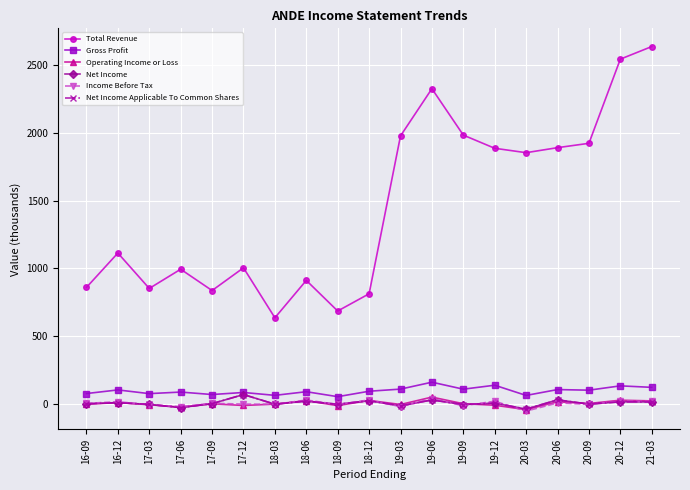

Which category has the highest value in the Income Before Tax series?

19-06